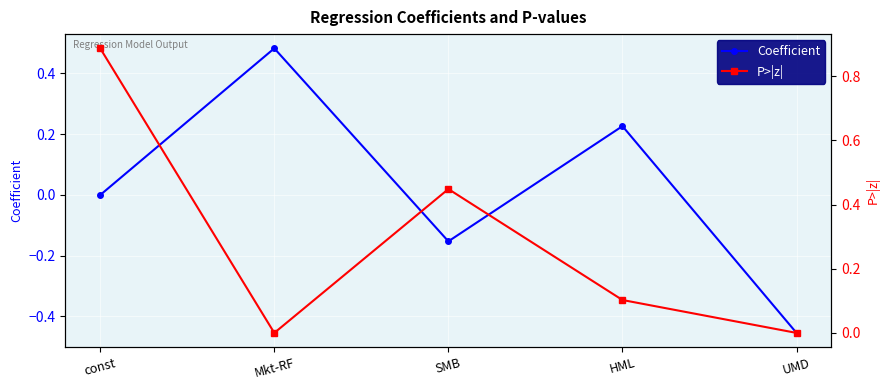

Rank the categories by Coefficient value from lowest to highest.

UMD, SMB, const, HML, Mkt-RF